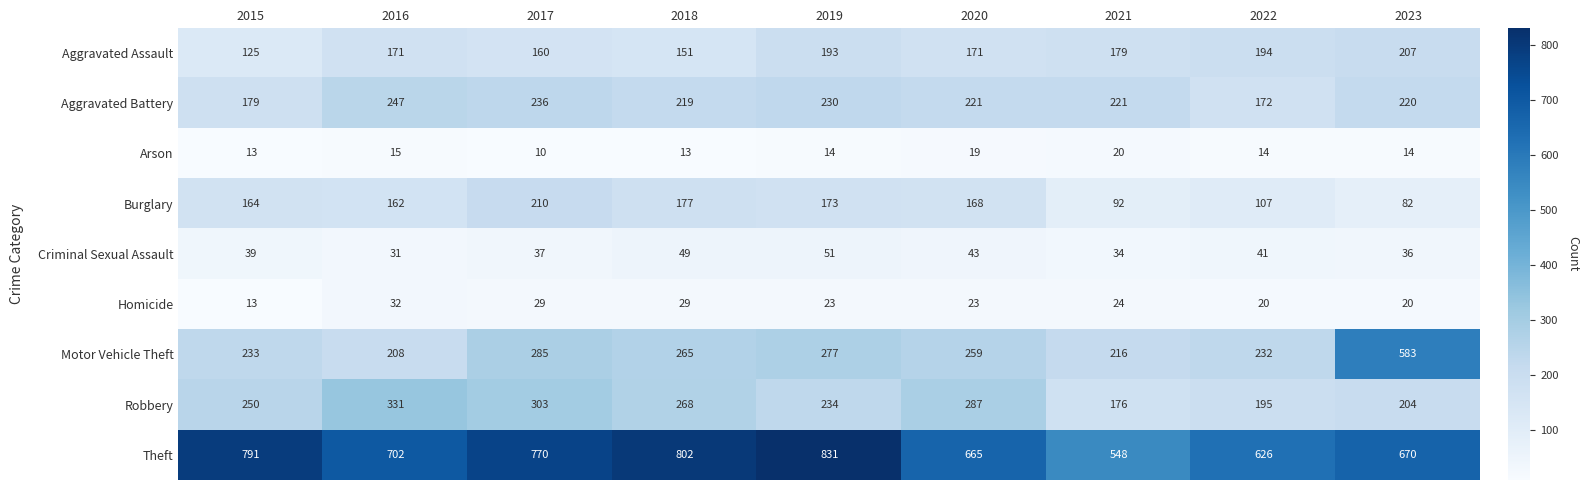

What is the difference between the highest and lowest values at 2017?

760